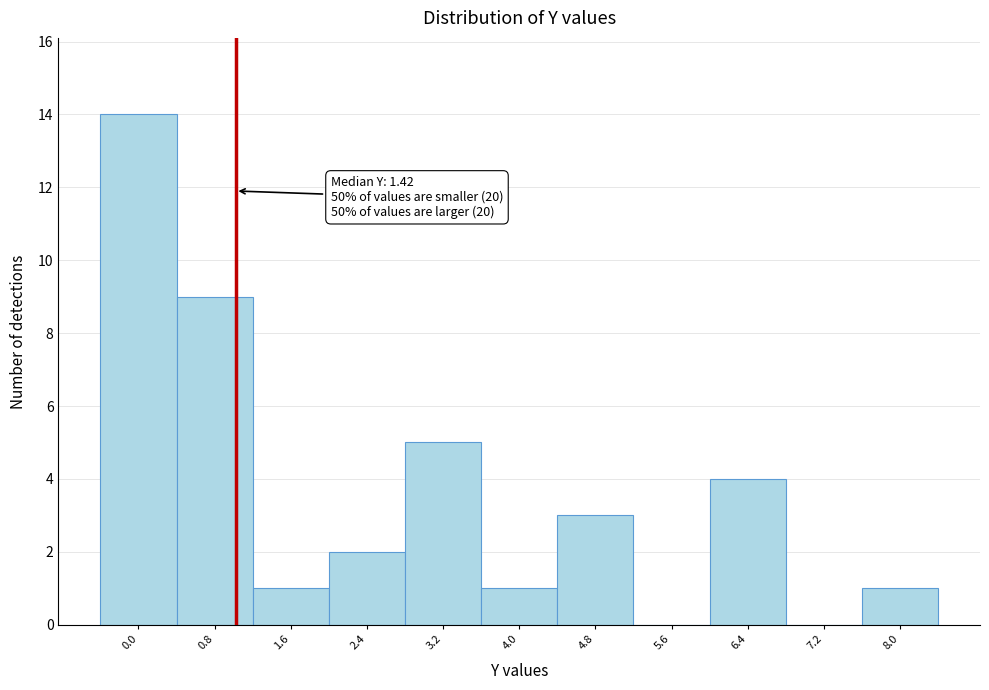

Reading left to right, list all the values displayed in this chart.

0.0=14	0.8=9	1.6=1	2.4=2	3.2=5	4.0=1	4.8=3	5.6=0	6.4=4	7.2=0	8.0=1